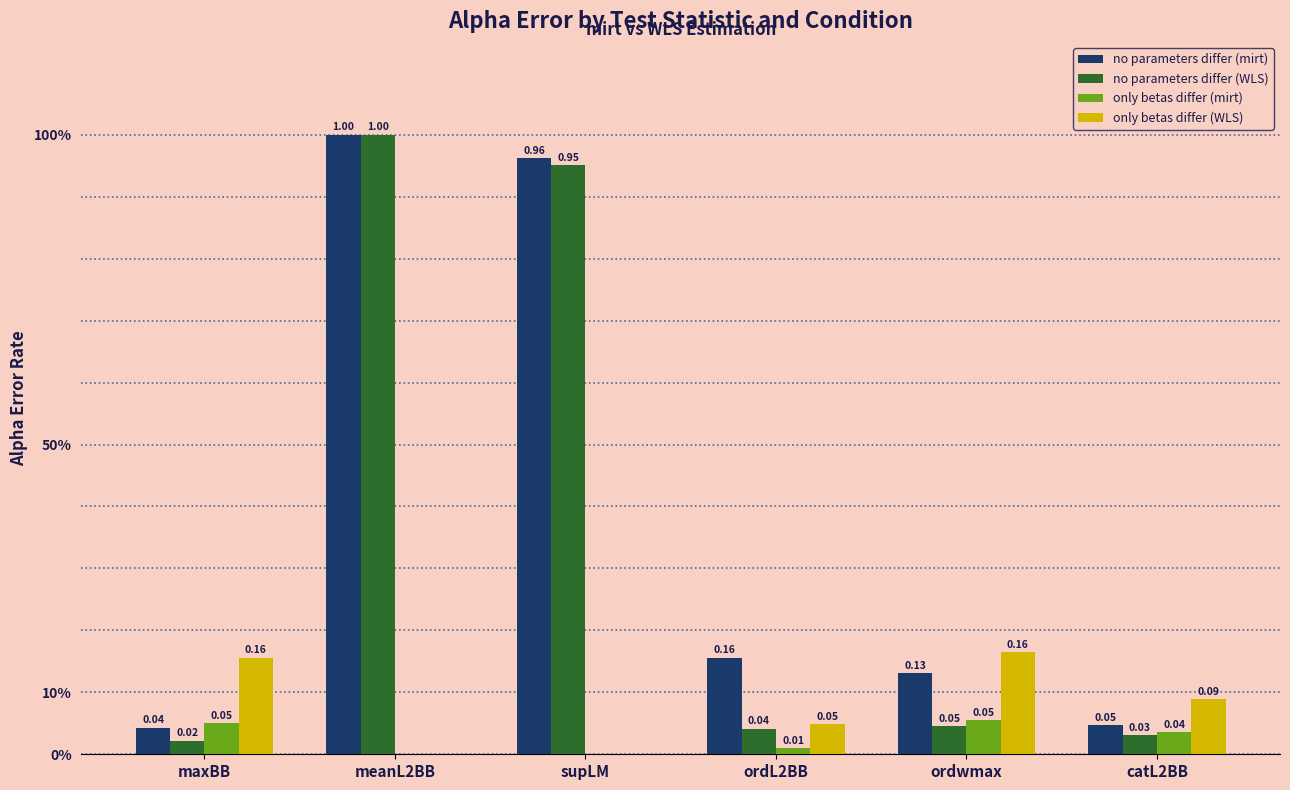

Reading left to right, transcribe all the data shown in this chart.

no parameters differ (mirt): 0.0	1.0	1.0	0.2	0.1	0.0
no parameters differ (WLS): 0.0	1.0	1.0	0.0	0.0	0.0
only betas differ (mirt): 0.1	0.0	0.0	0.0	0.1	0.0
only betas differ (WLS): 0.2	0.0	0.0	0.0	0.2	0.1